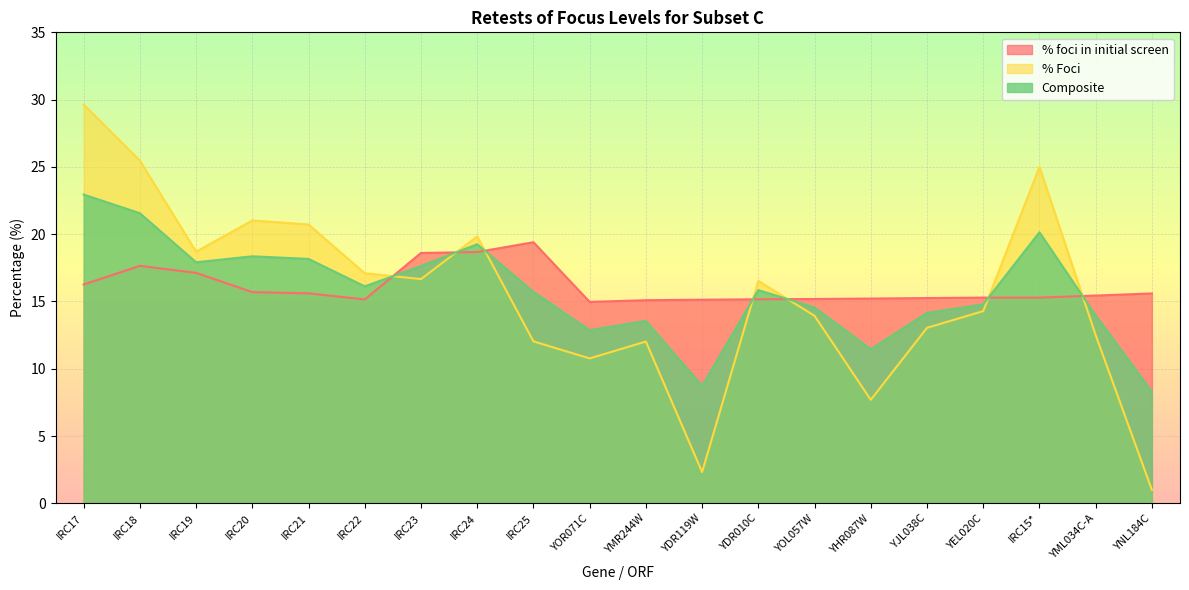

What position from the right is IRC18?

19